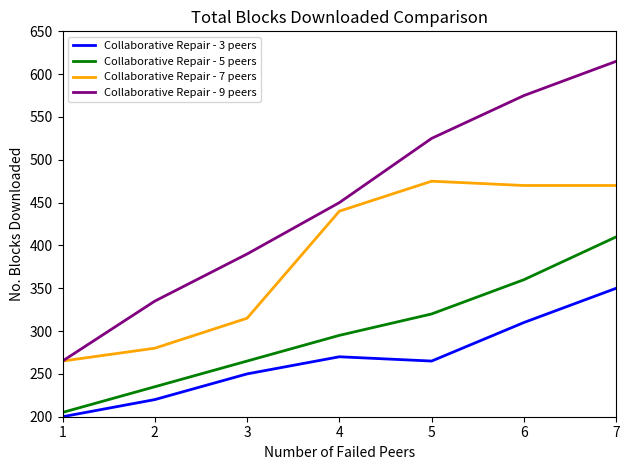

What is the minimum value shown in the chart?

200